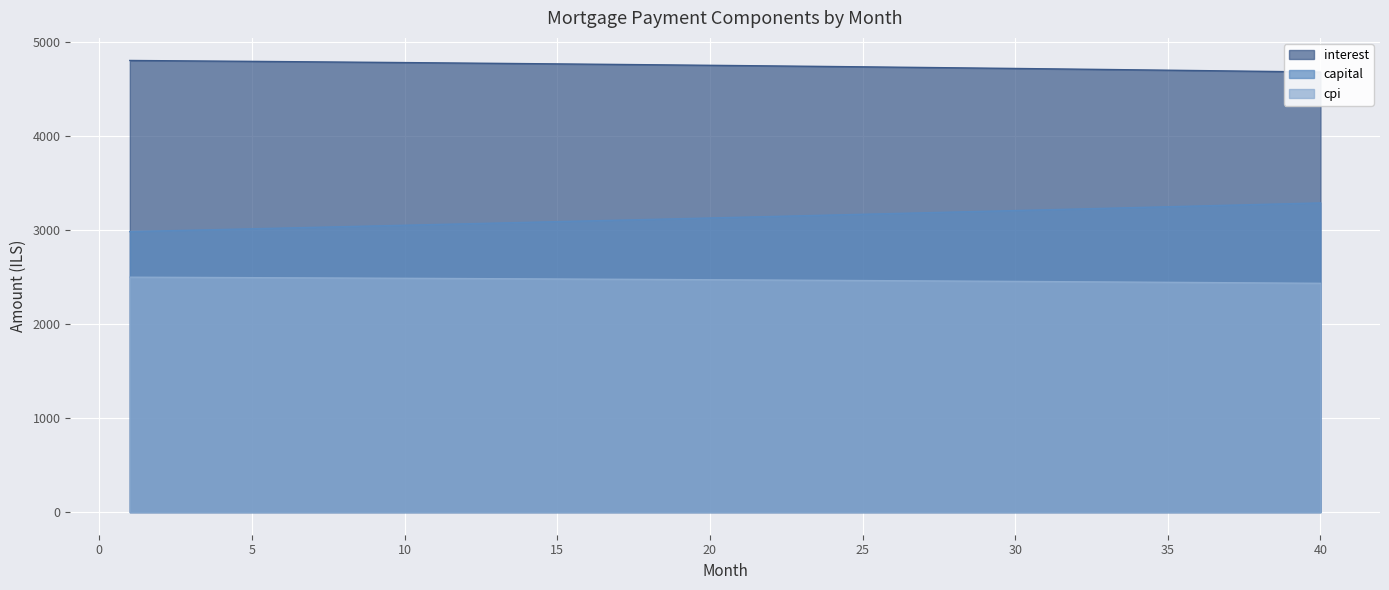

What is the minimum value shown in the chart?

2433.7